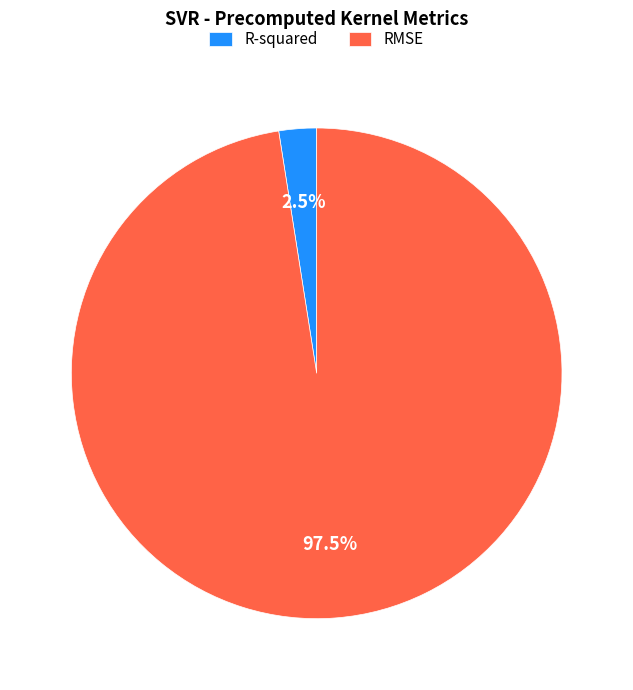

How many slices are in this pie chart?

2